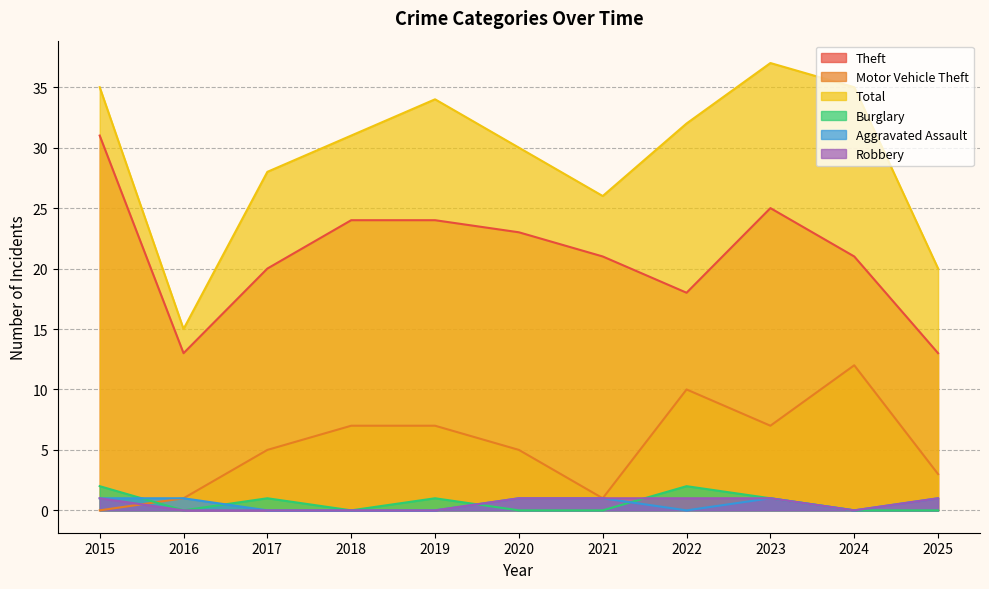

True or false: Motor Vehicle Theft and Total cross at least once.

False